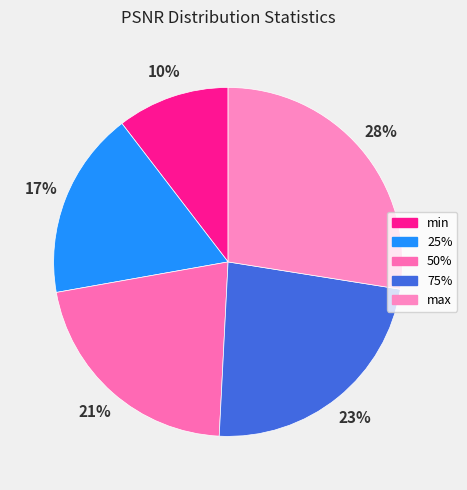

Which category has the biggest portion of the pie?

max